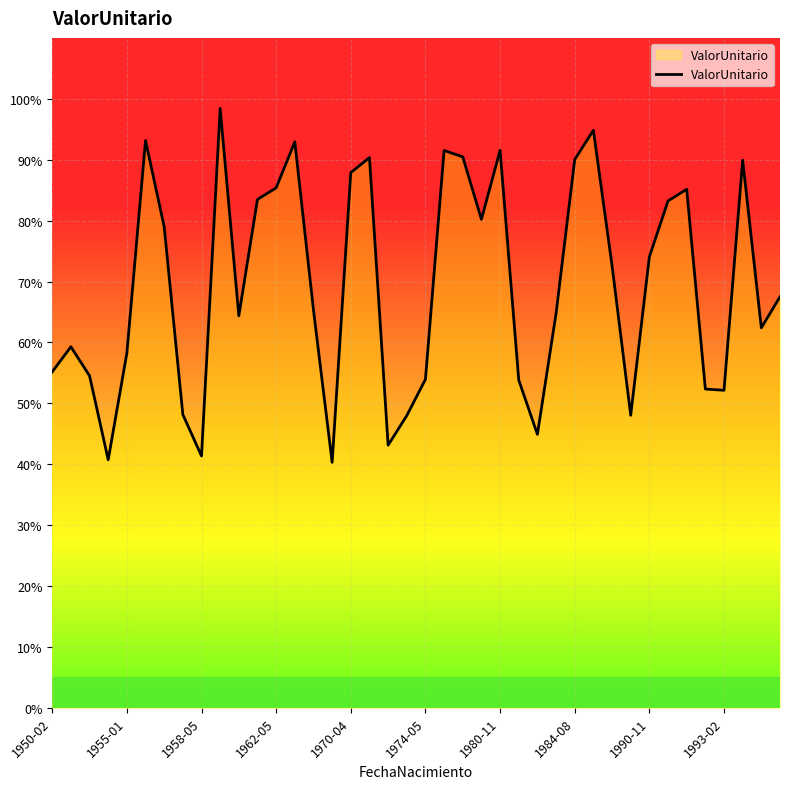

Is this an area chart (filled region under the line)?

Yes